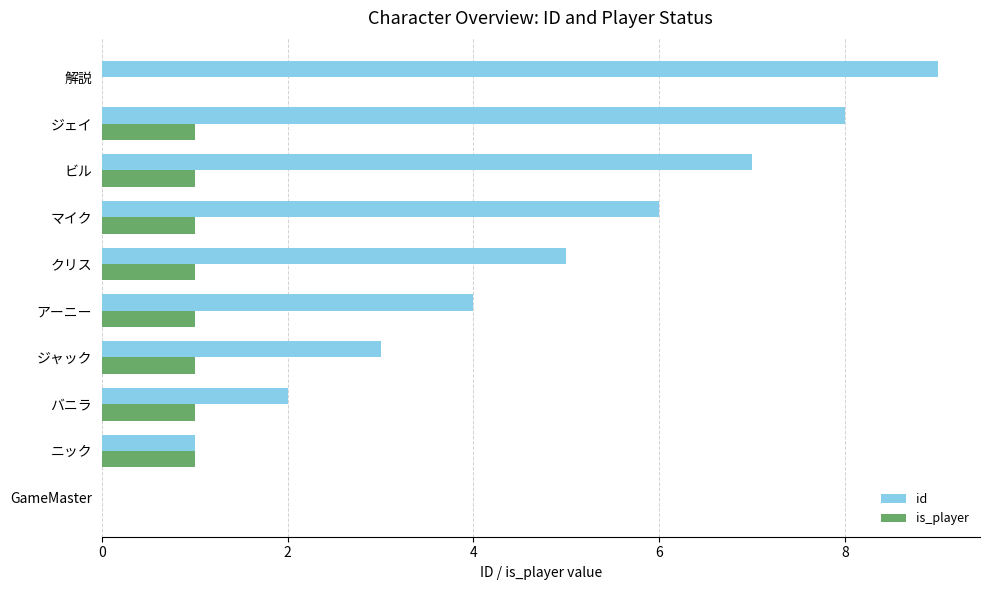

Which series has the widest spread of values?

id